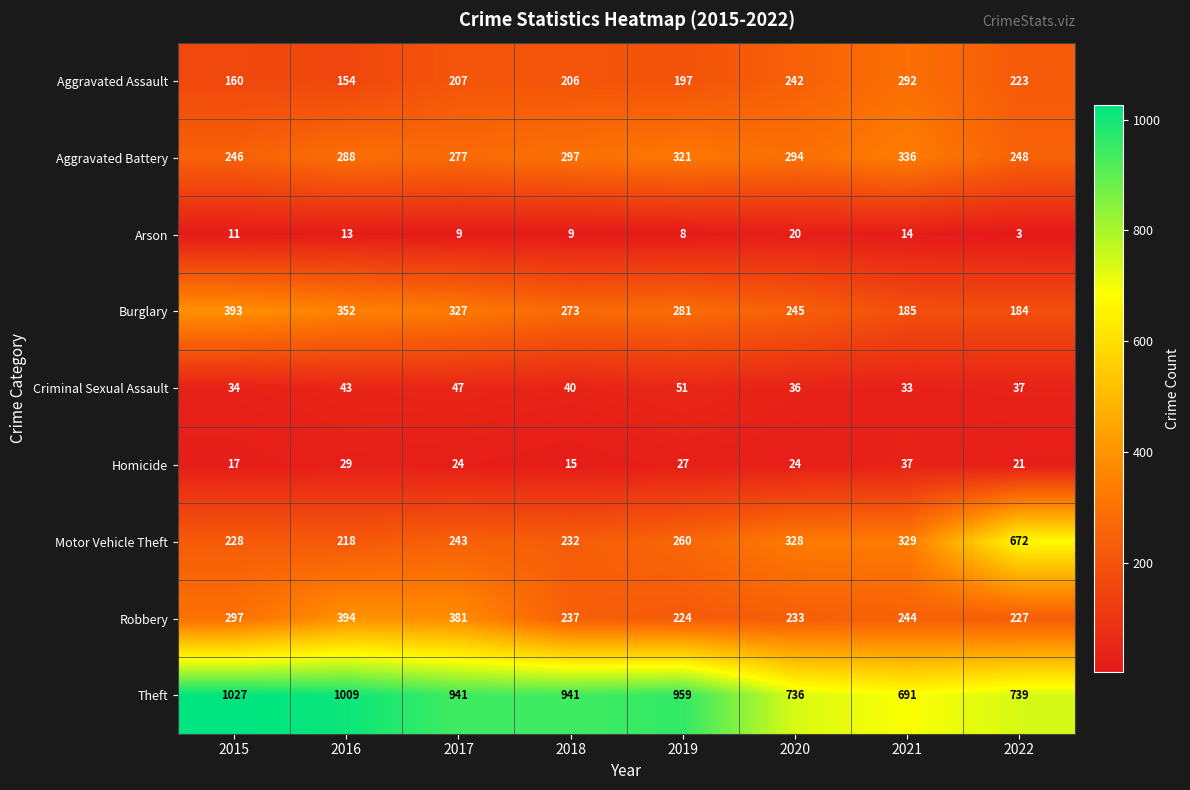

What is the minimum value shown in the chart?

3